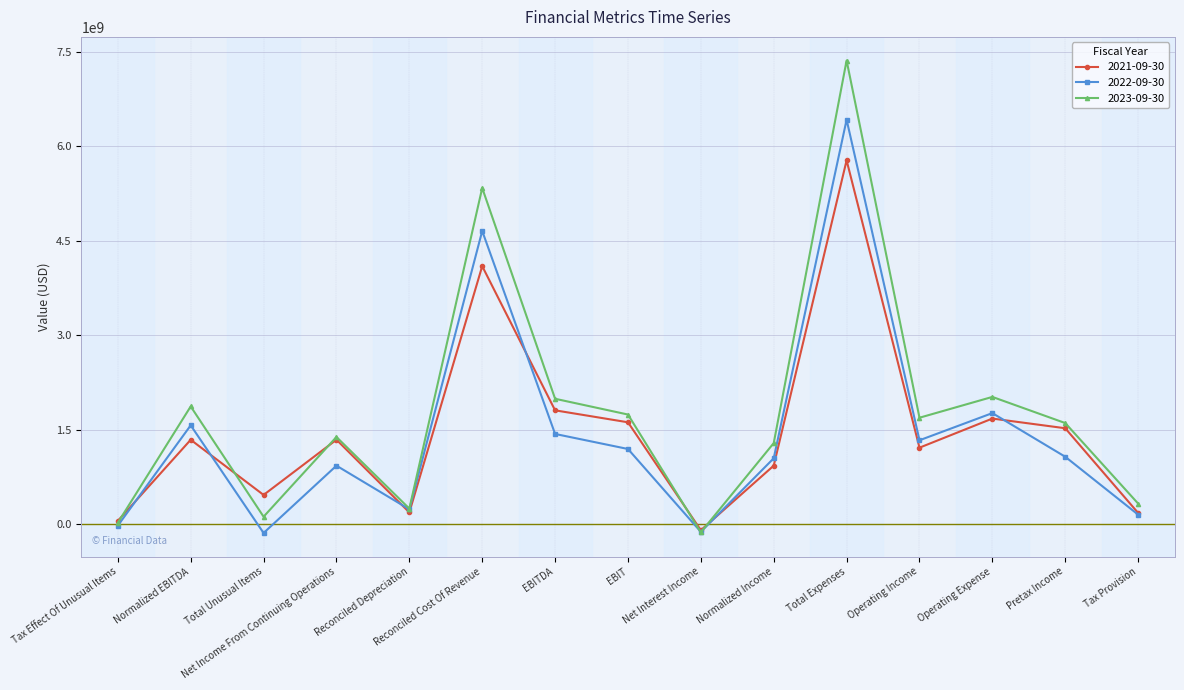

True or false: 2022-09-30 has more than 1 interior local peaks.

True